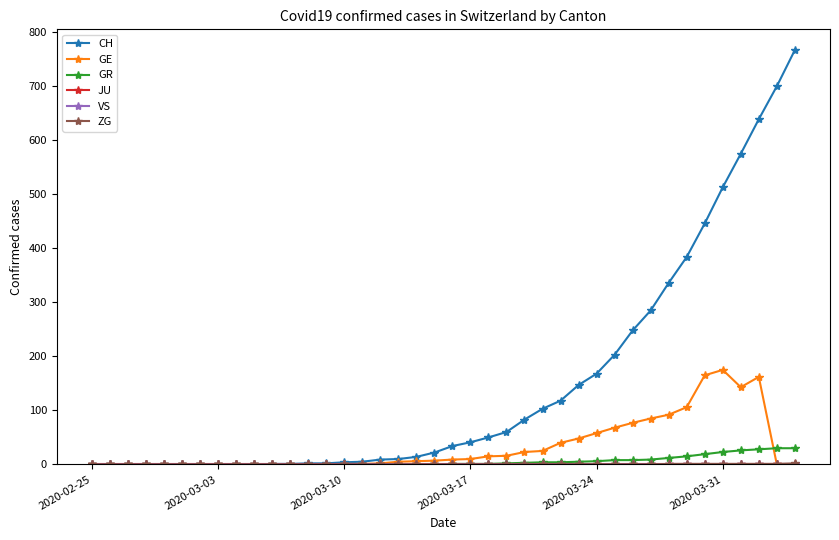

Which series has the largest range (max minus min)?

CH